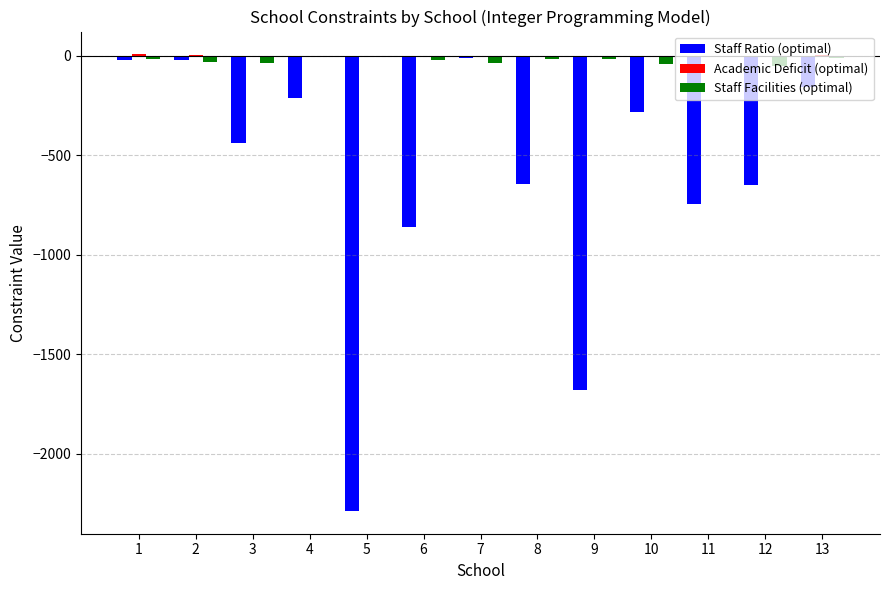

What is the total value across all series at 6?

-882.8